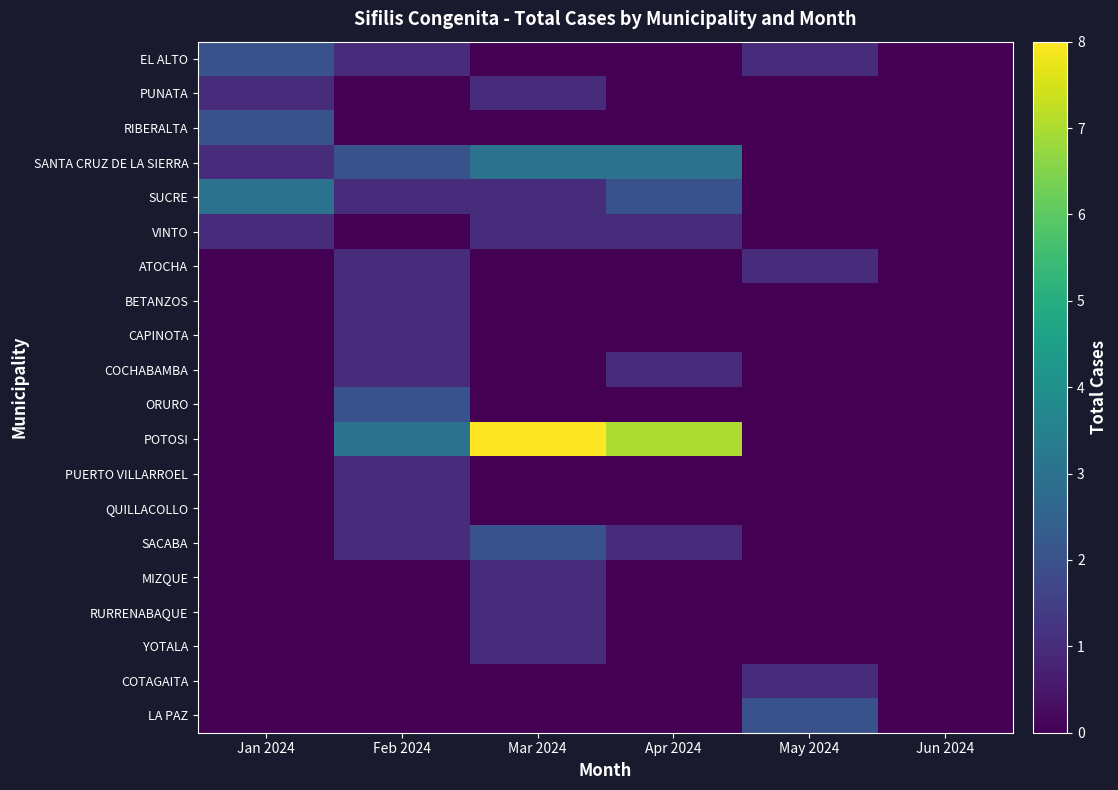

Between Feb 2024 and Mar 2024, which series saw the biggest shift?

POTOSI